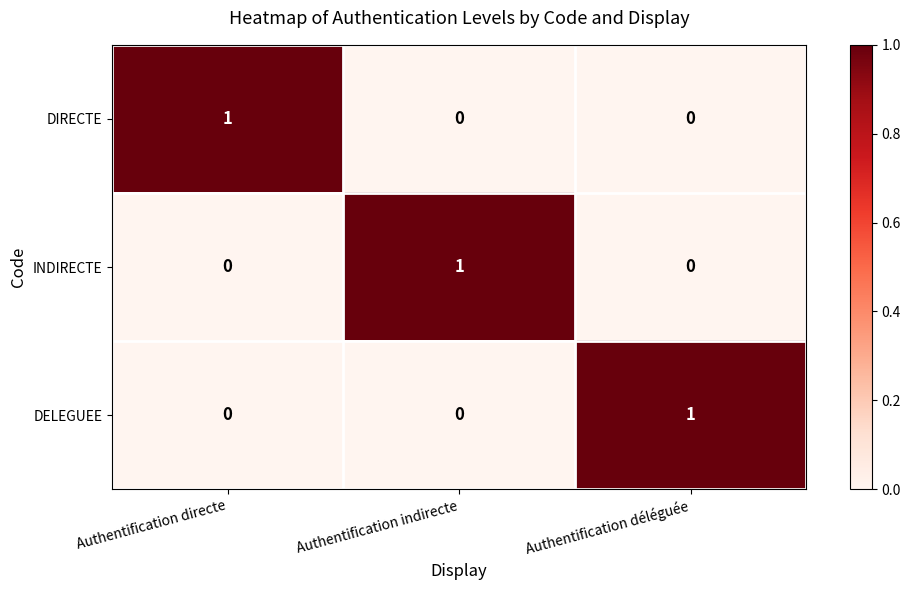

The INDIRECTE series shows 0 at Authentification directe. True or false?

True